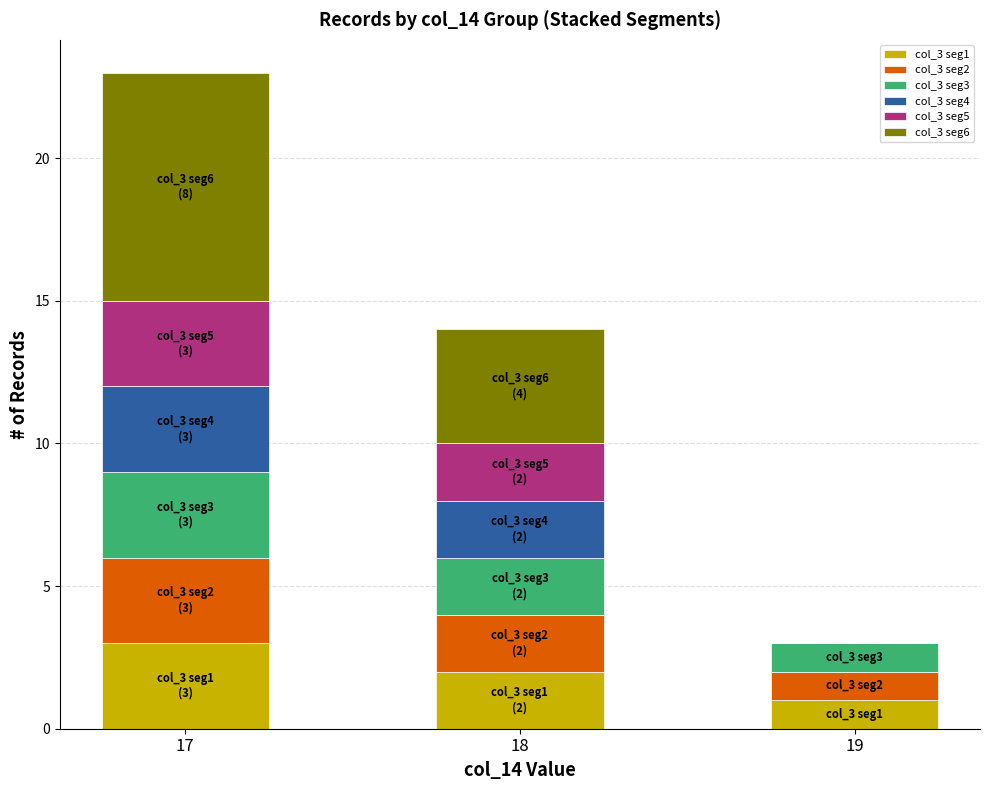

What is the total value across all series at 18?

14